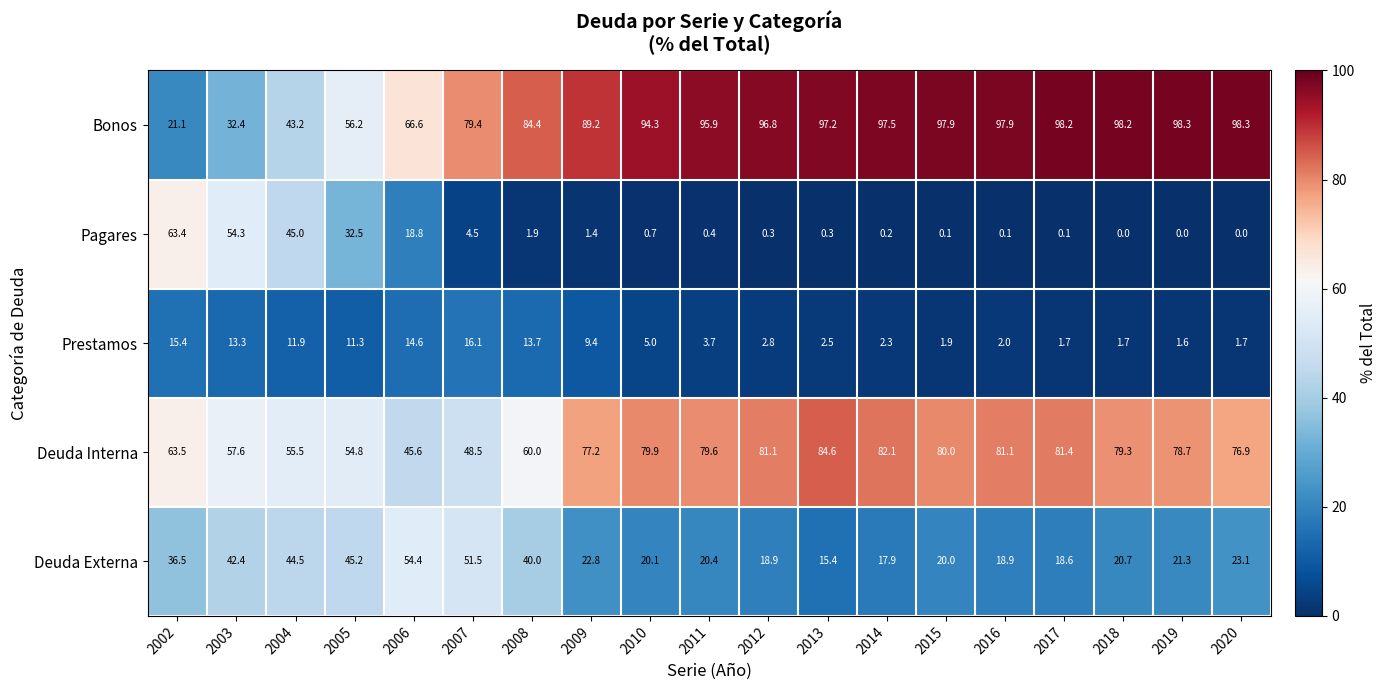

At which category is the sum across all series the highest?

2004